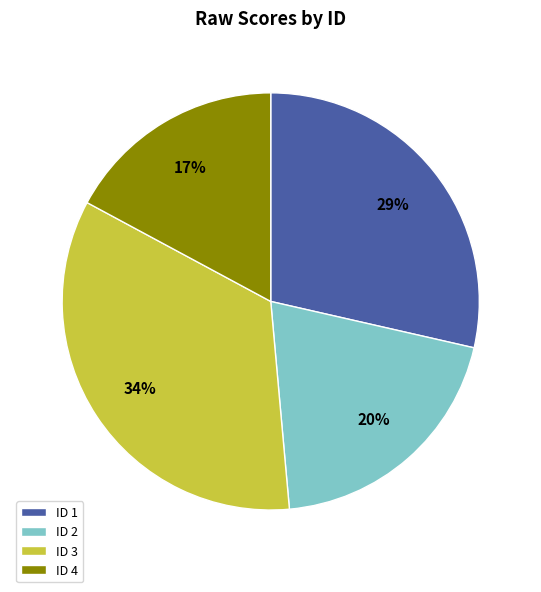

How many segments does this pie chart have?

4